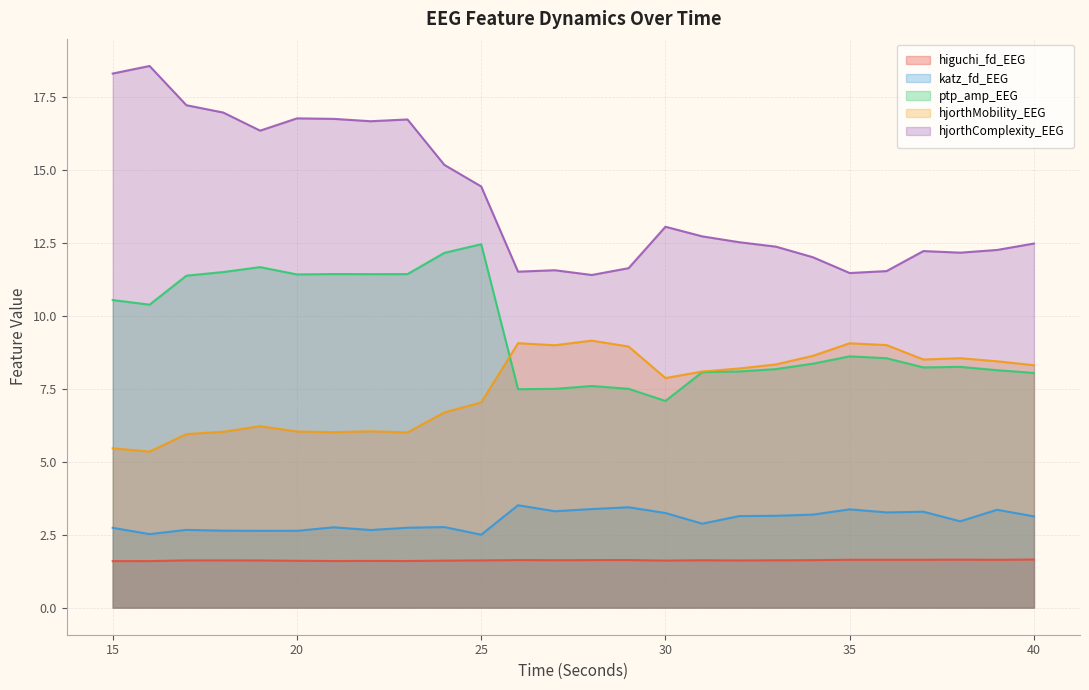

True or false: hjorthMobility_EEG and hjorthComplexity_EEG intersect in this chart.

False